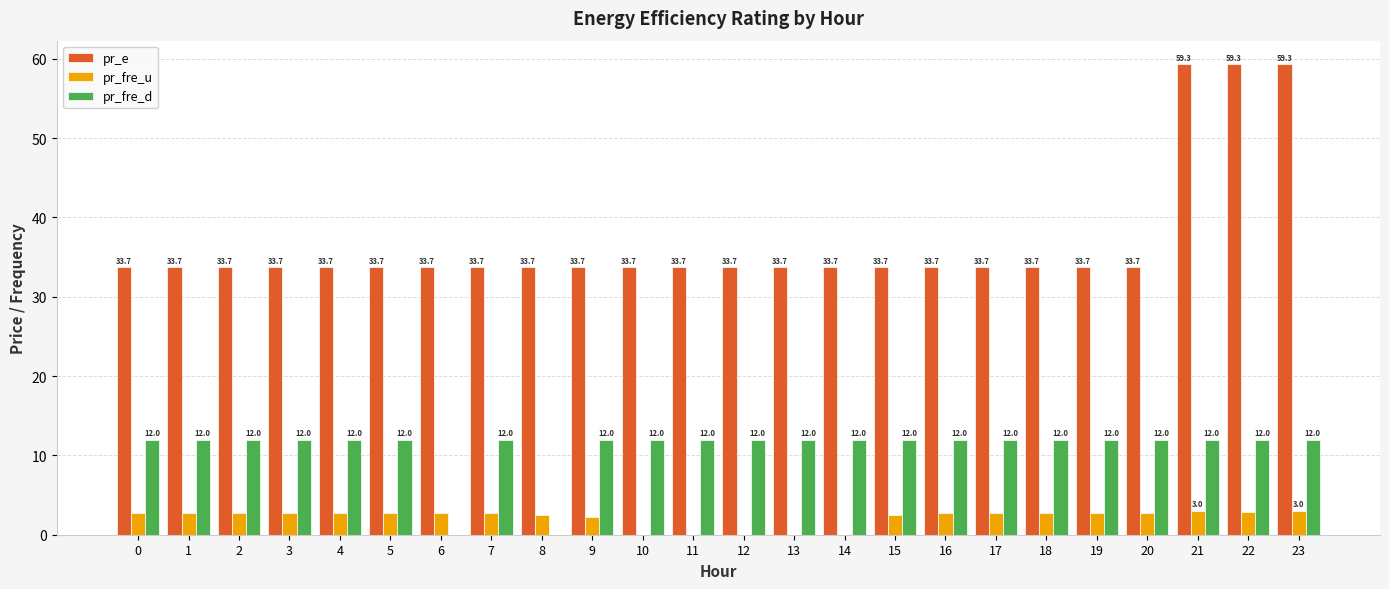

Are the bars grouped side by side (vs. stacked)?

Yes